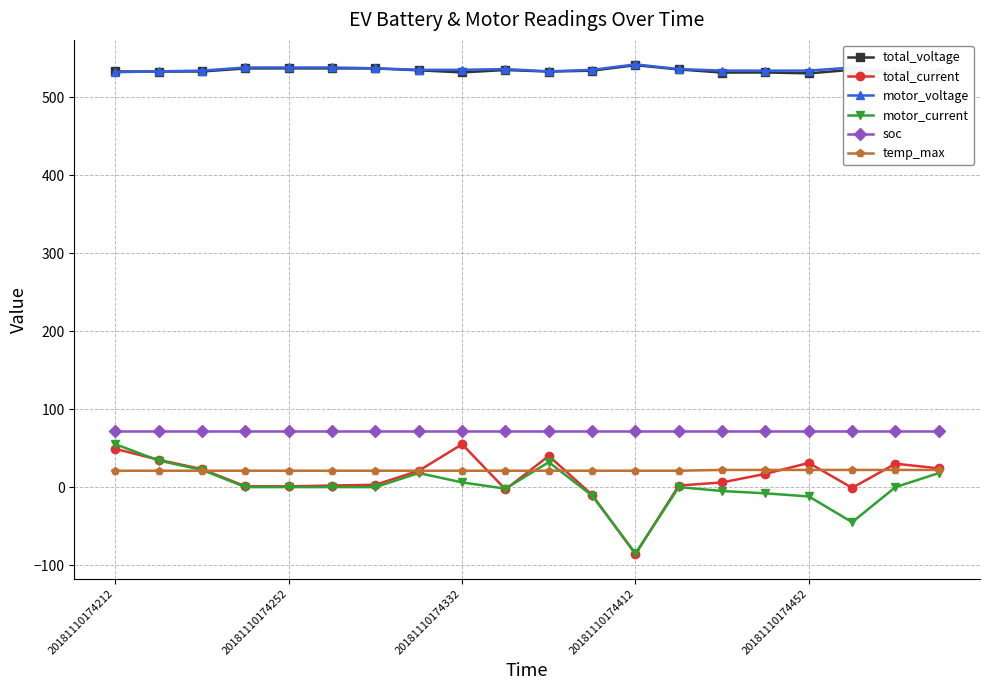

At how many categories does at least one series exceed 342?

20